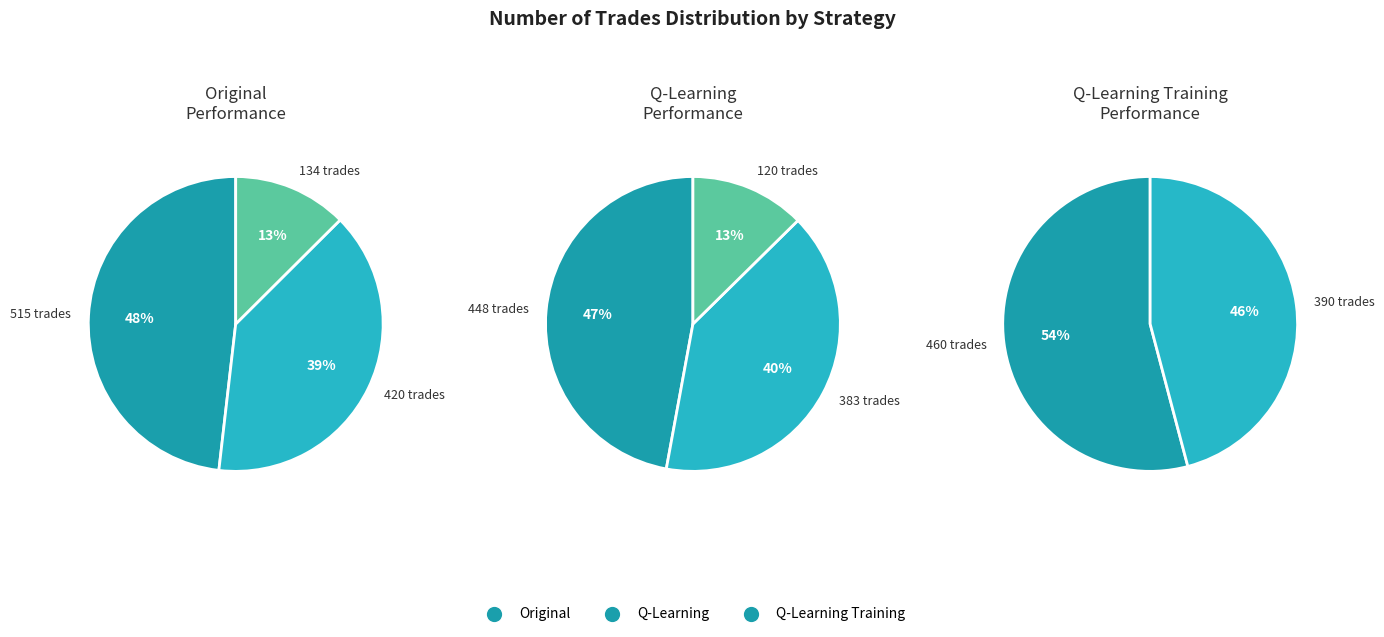

Which has a higher value, 515 or 420?

515